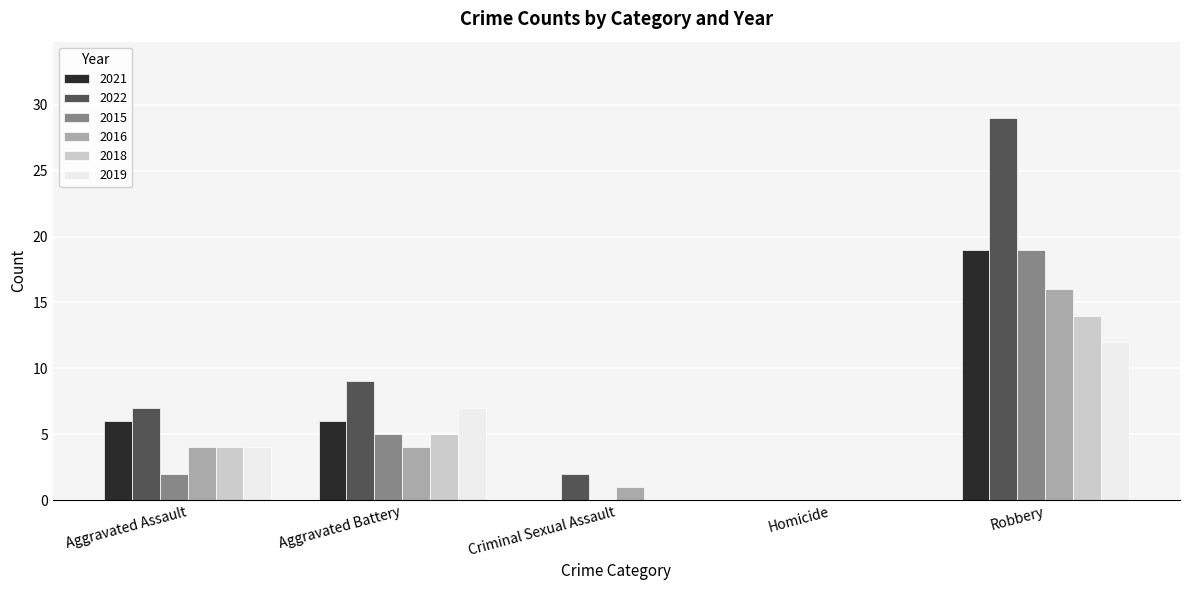

Reading left to right, list all the values displayed in this chart.

2021: Aggravated Assault=6	Aggravated Battery=6	Criminal Sexual Assault=0	Homicide=0	Robbery=19
2022: Aggravated Assault=7	Aggravated Battery=9	Criminal Sexual Assault=2	Homicide=0	Robbery=29
2015: Aggravated Assault=2	Aggravated Battery=5	Criminal Sexual Assault=0	Homicide=0	Robbery=19
2016: Aggravated Assault=4	Aggravated Battery=4	Criminal Sexual Assault=1	Homicide=0	Robbery=16
2018: Aggravated Assault=4	Aggravated Battery=5	Criminal Sexual Assault=0	Homicide=0	Robbery=14
2019: Aggravated Assault=4	Aggravated Battery=7	Criminal Sexual Assault=0	Homicide=0	Robbery=12